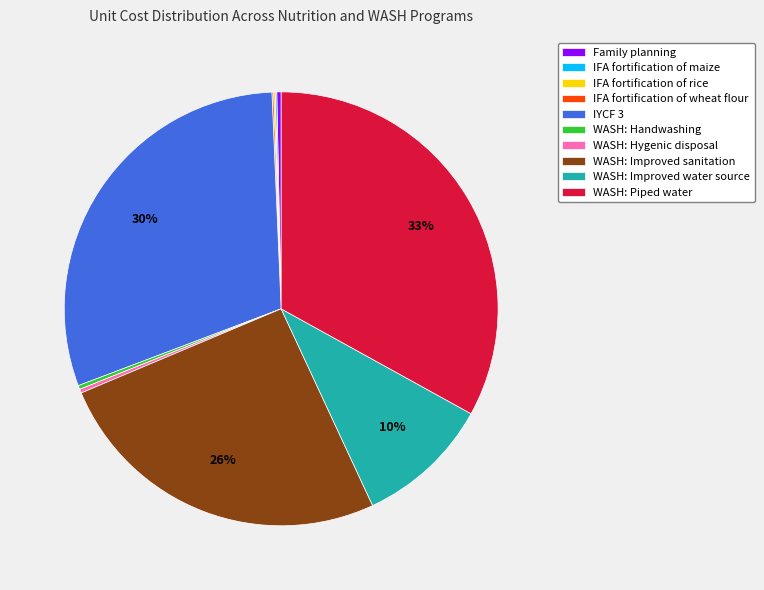

Which category has the biggest portion of the pie?

WASH: Piped water